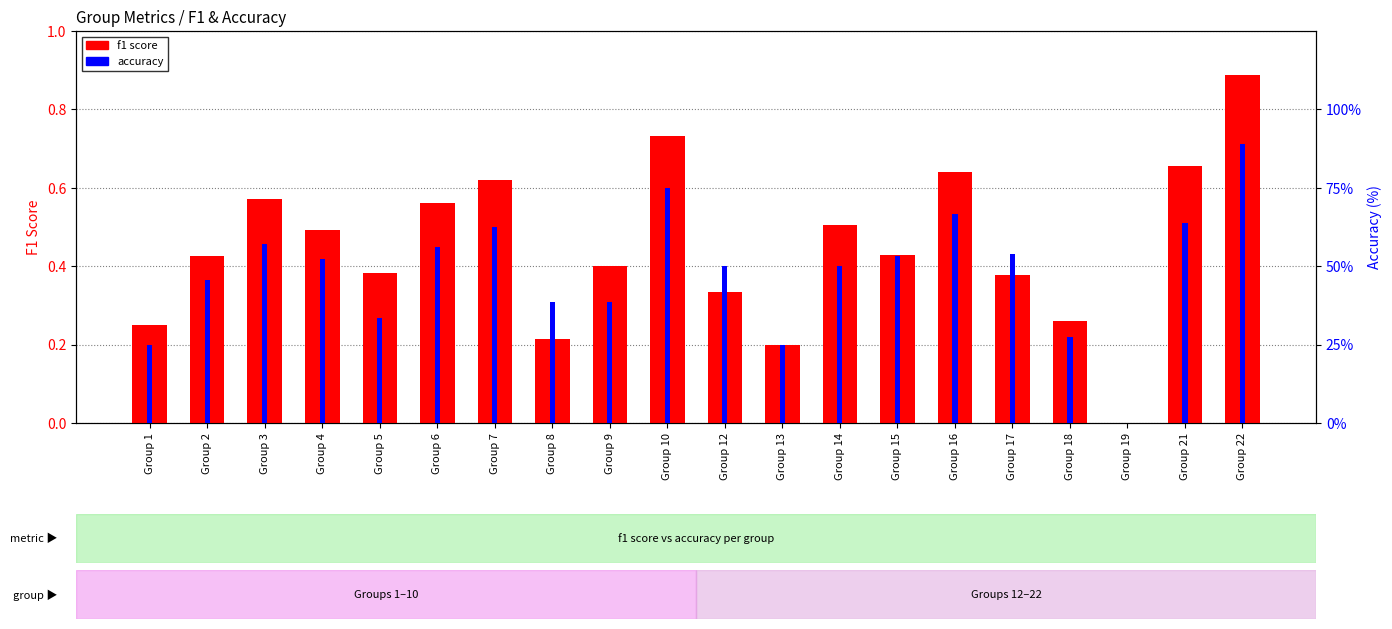

Which series has the largest total across all categories?

accuracy